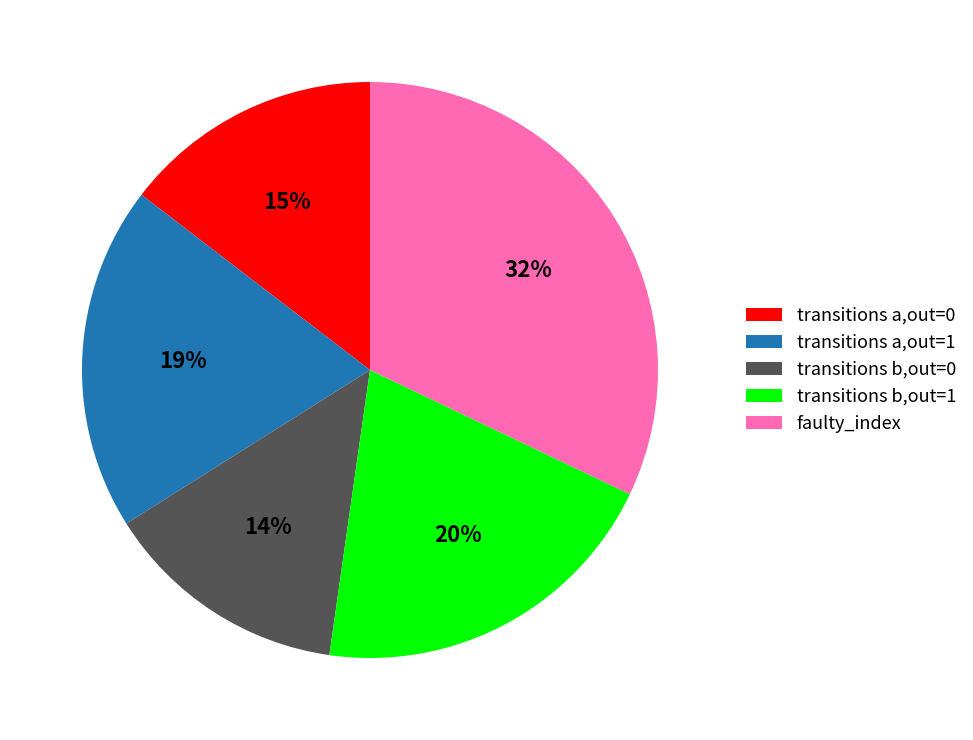

Which has a higher value, transitions a,out=0 or transitions b,out=1?

transitions b,out=1